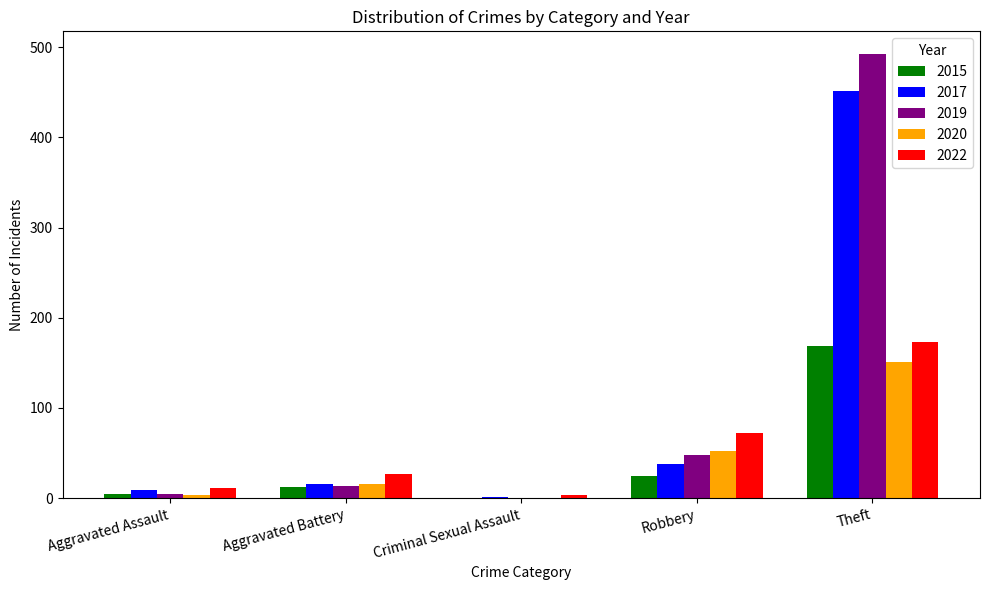

Between Aggravated Battery and Robbery, which series saw the biggest shift?

2022